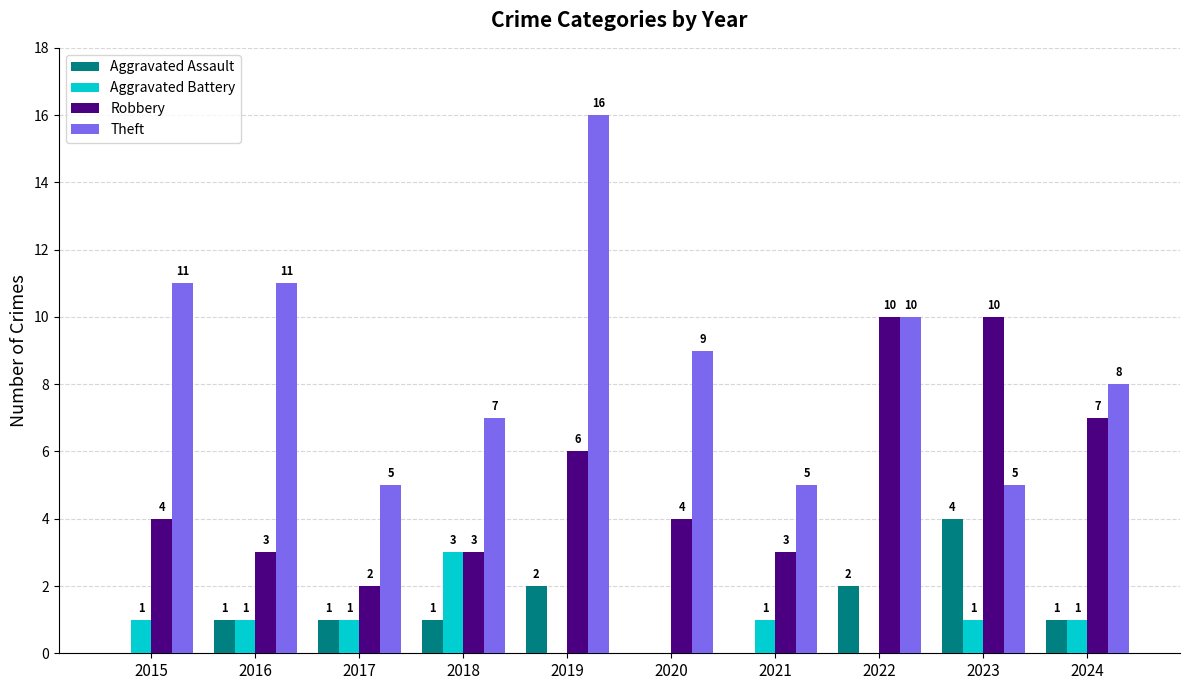

Are the bars grouped side by side (vs. stacked)?

Yes